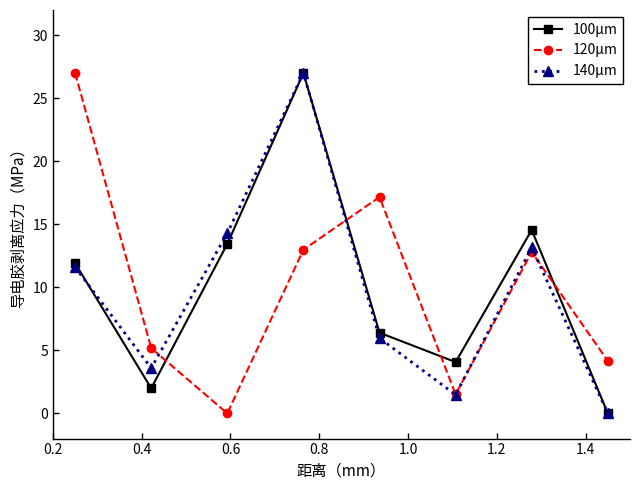

What is the value of the 120μm point at the 8th from the left?

4.2